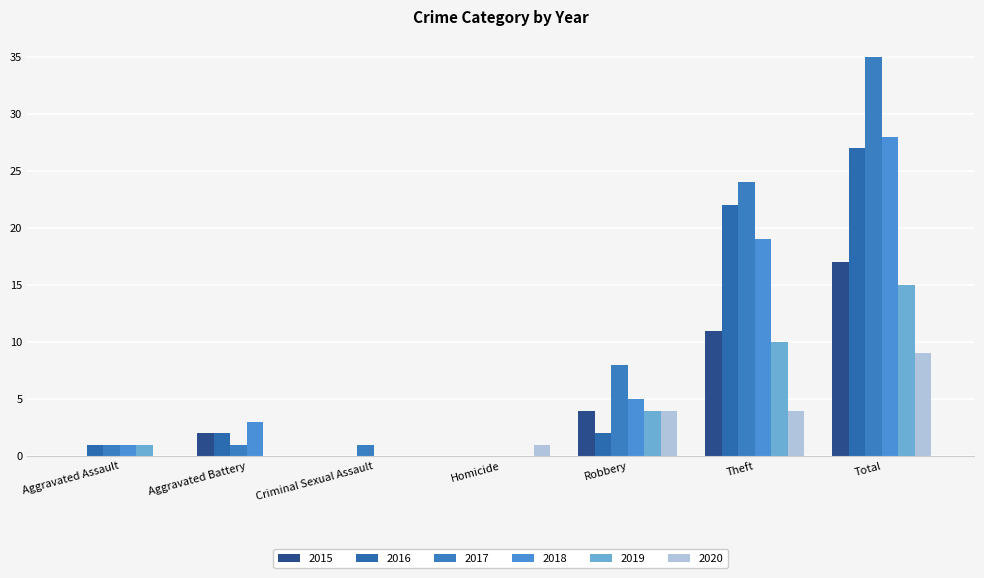

Which series has the widest spread of values?

2017